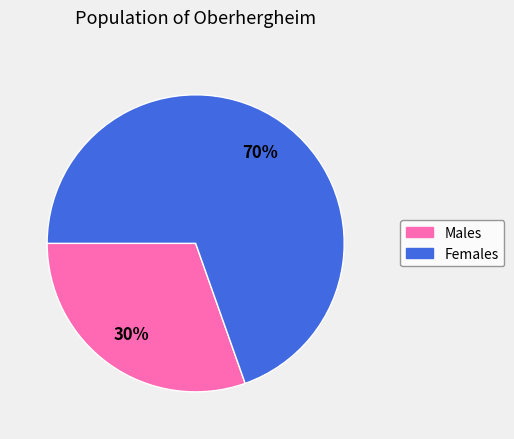

What is the largest slice in the pie chart?

Females